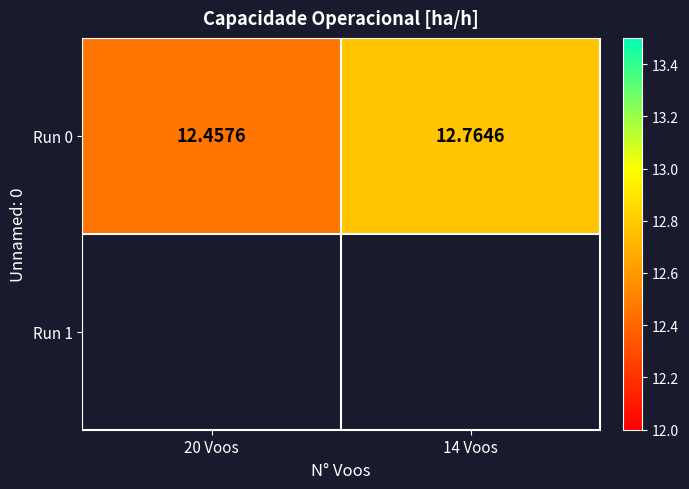

What is the approximate value at 14 Voos?

12.8